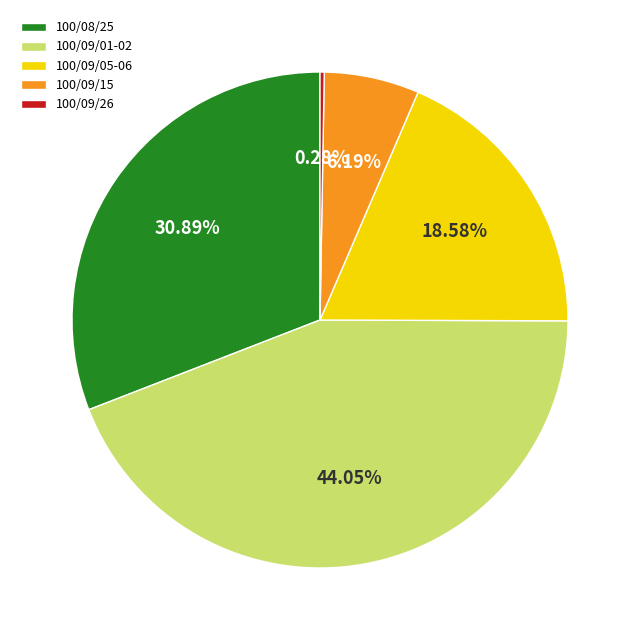

Is there any slice that represents more than half of the pie?

No